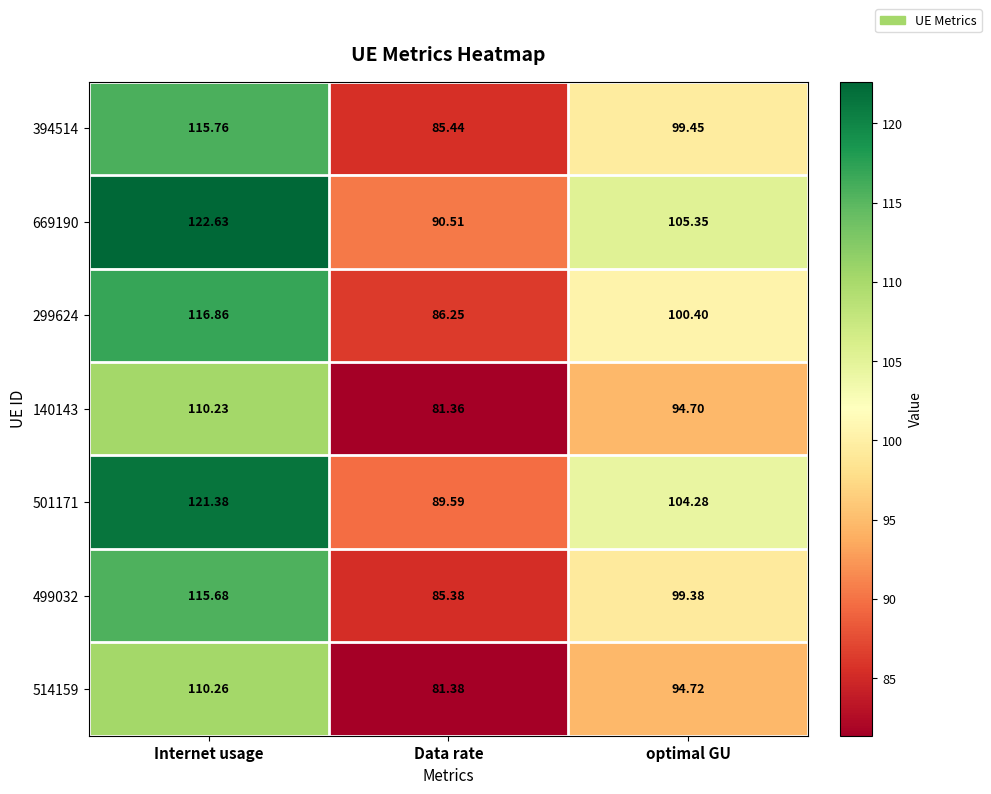

At which label is 394514 closest to 100?

optimal GU